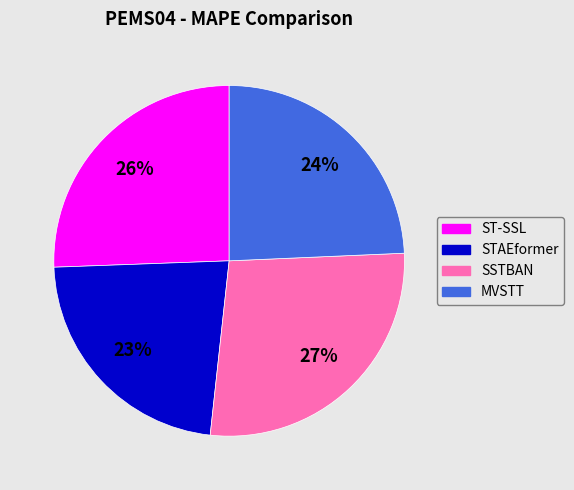

Which has a higher value, SSTBAN or MVSTT?

SSTBAN